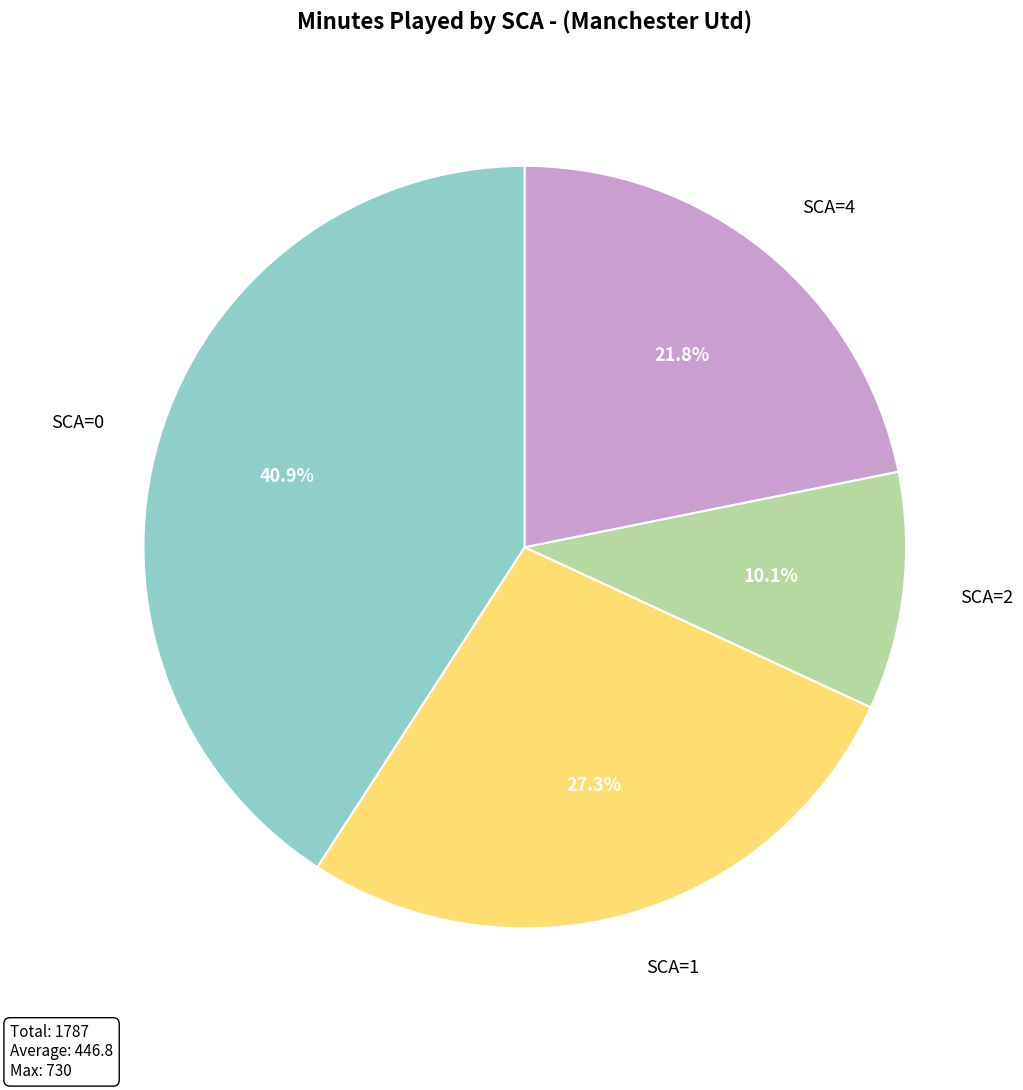

Which category has the smallest portion of the pie?

SCA=2